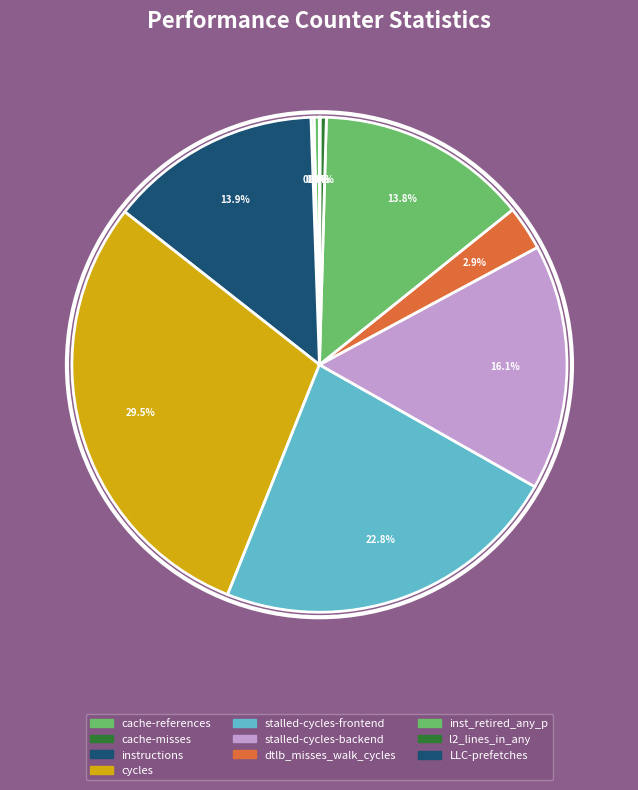

Is it true that cycles is 18% of the pie?

False